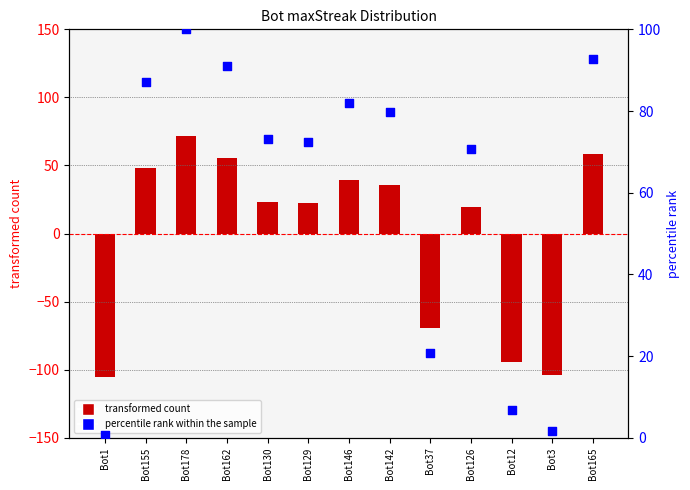

At how many categories does at least one series exceed -54?

13